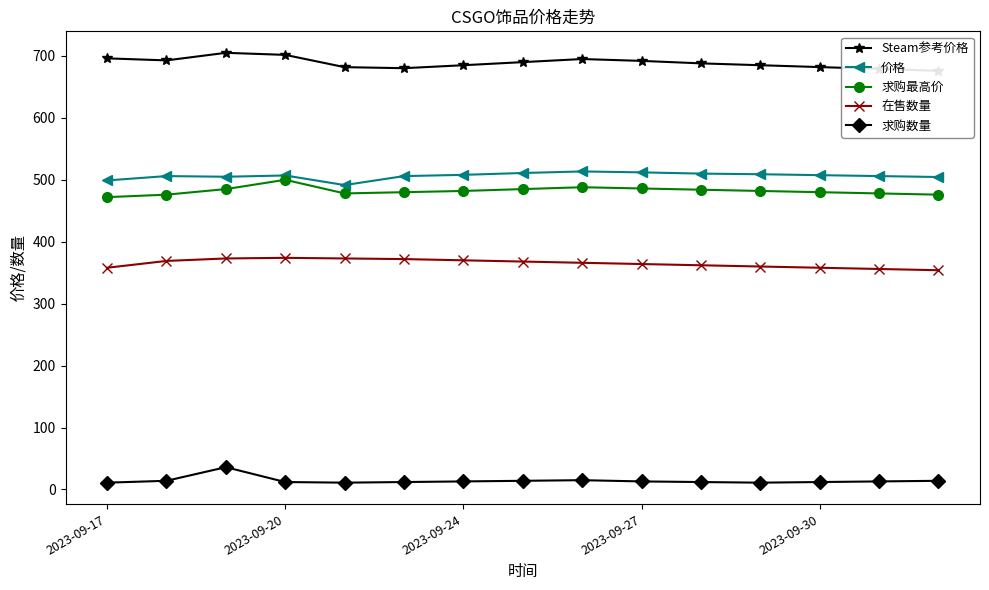

At which label does 求购最高价 reach its minimum?

2023-09-17